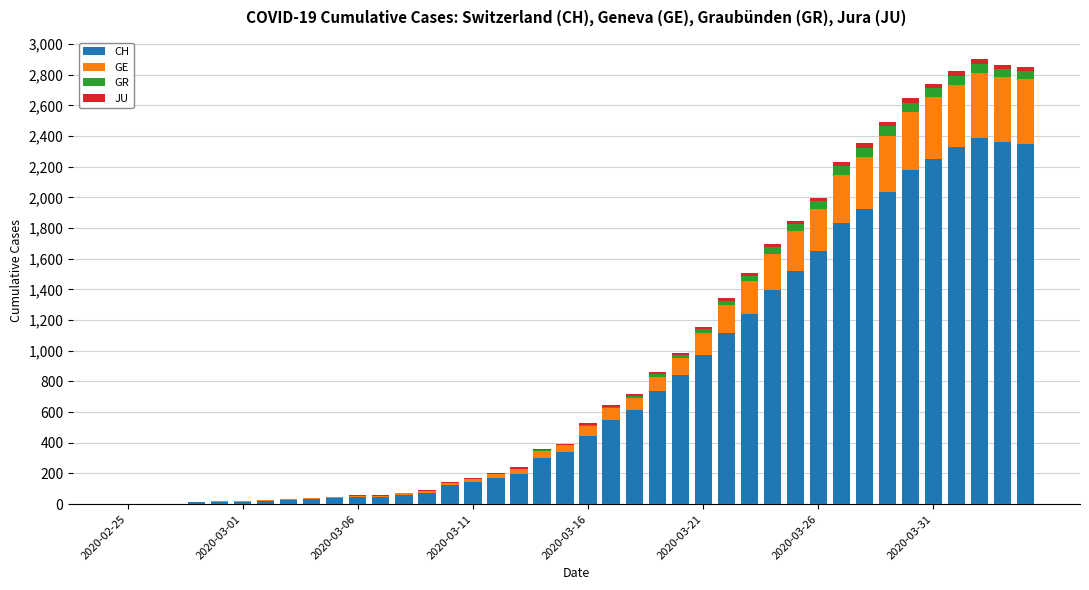

How many distinct data groups are displayed?

4